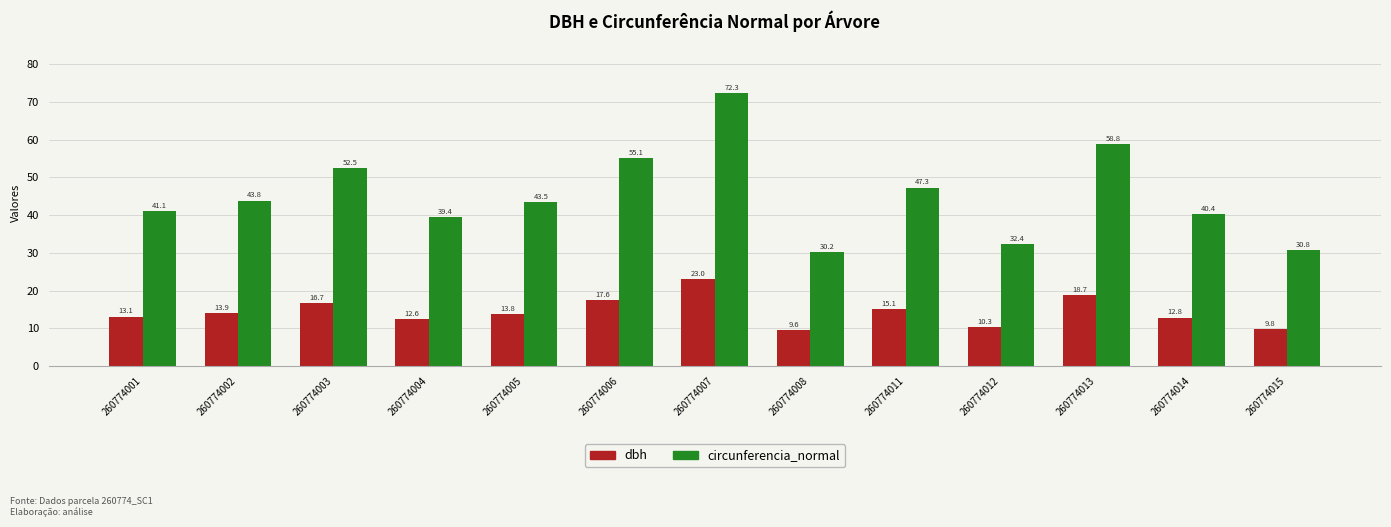

Between 260774005 and 260774014, which series saw the biggest shift?

circunferencia_normal